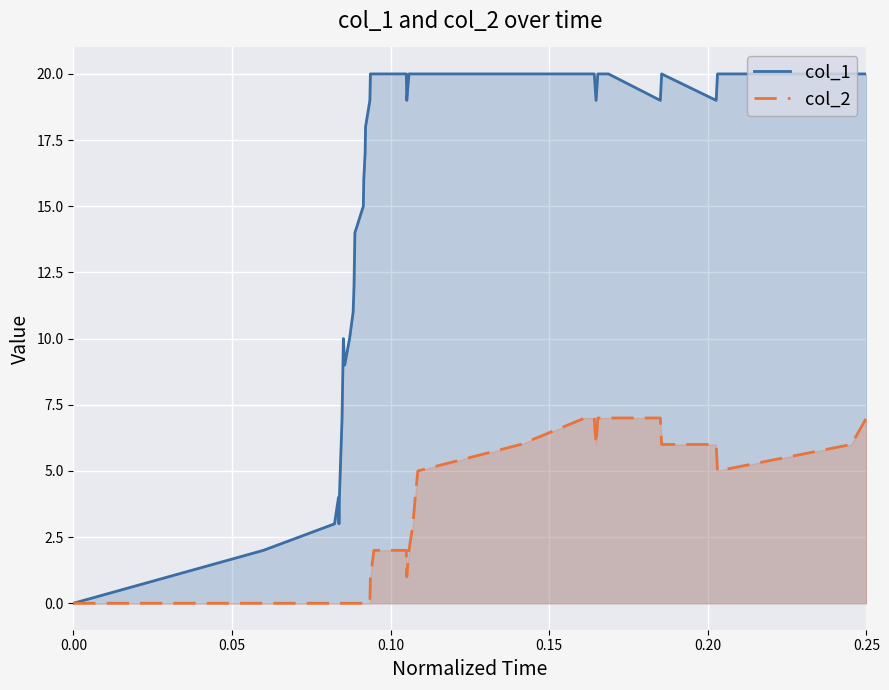

What is the maximum value shown in the chart?

20